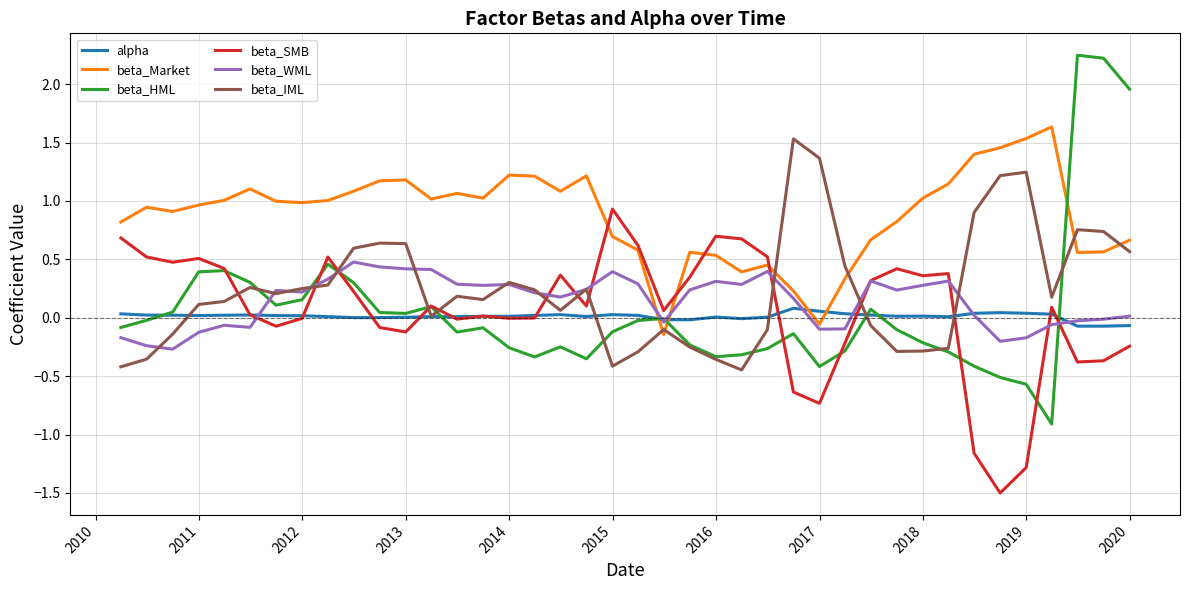

What is the minimum value shown in the chart?

-1.5